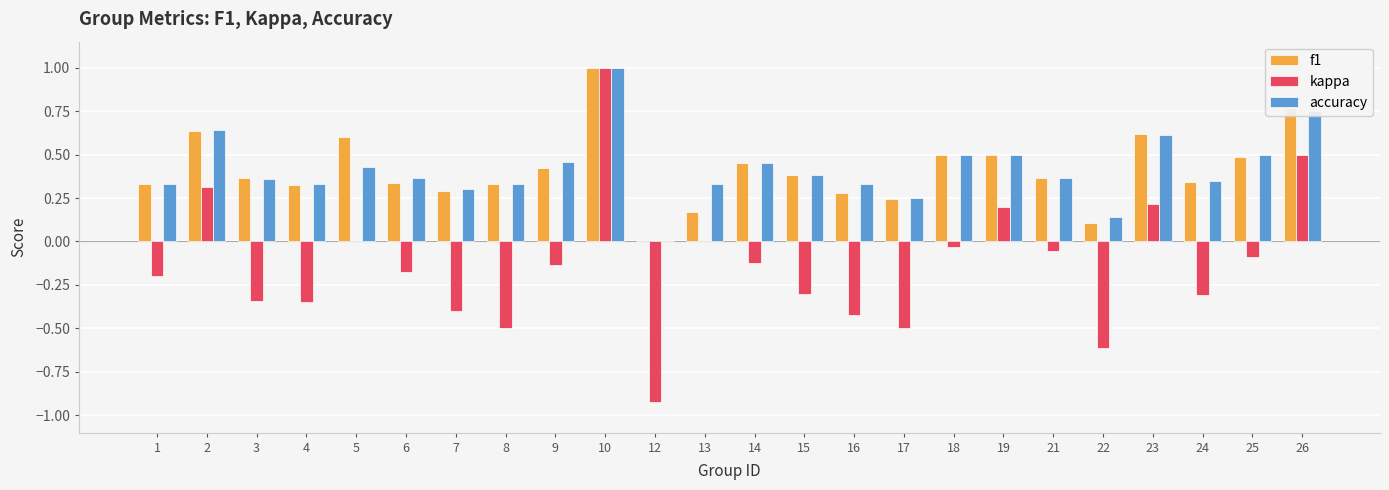

What is the greatest value displayed?

1.0